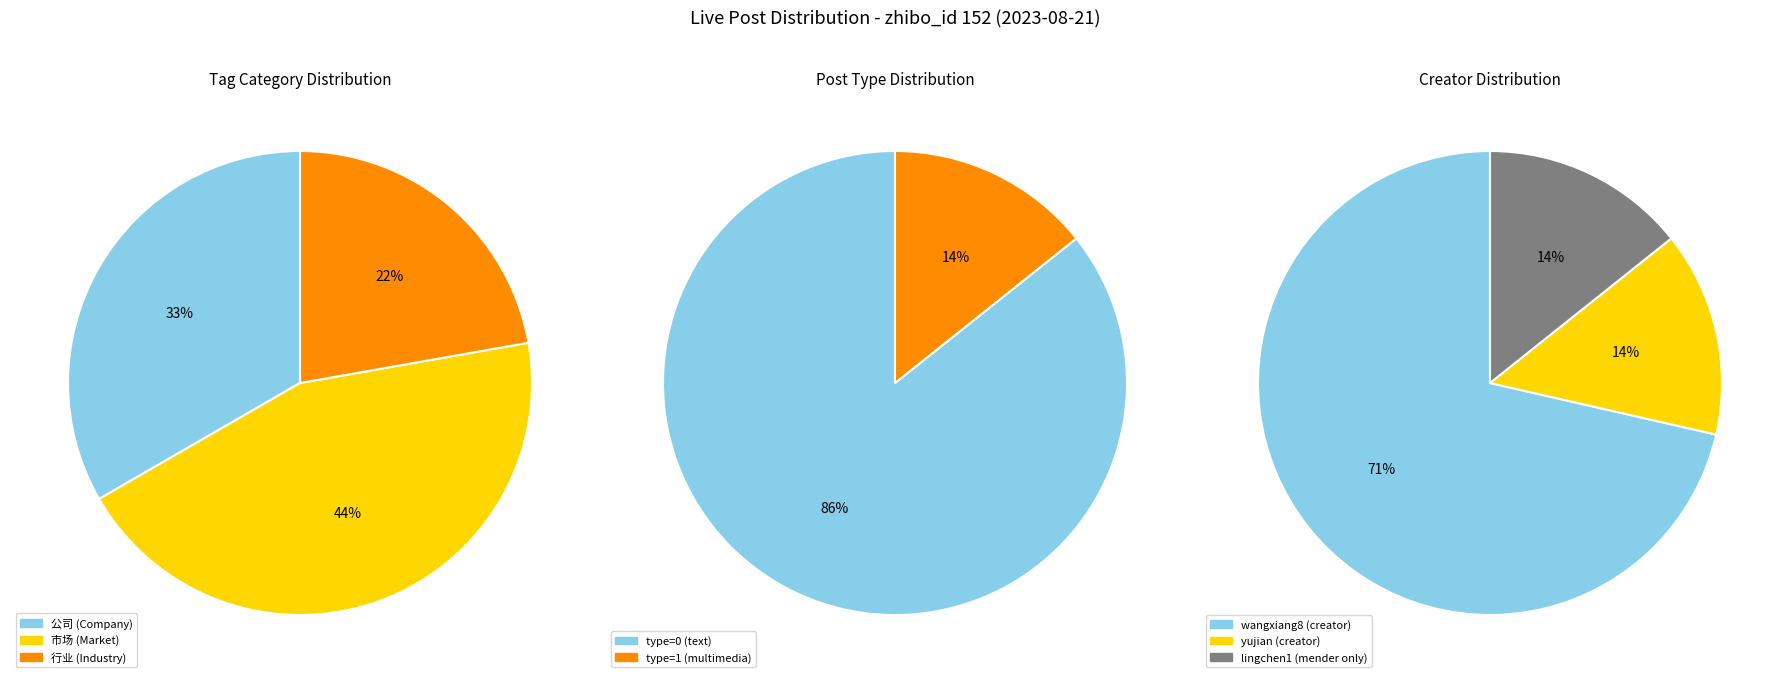

True or false: 3215044 accounts for 1% of the total.

False